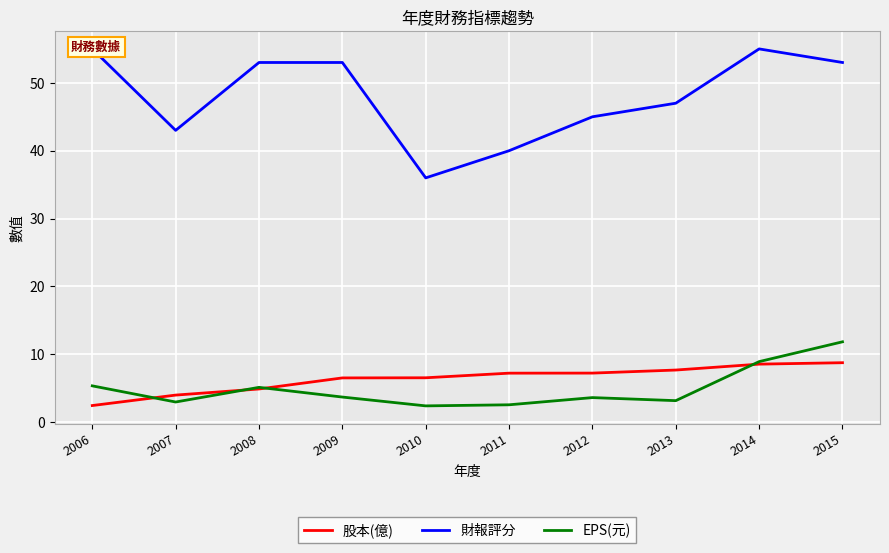

At which label does 財報評分 first exceed 53?

2006